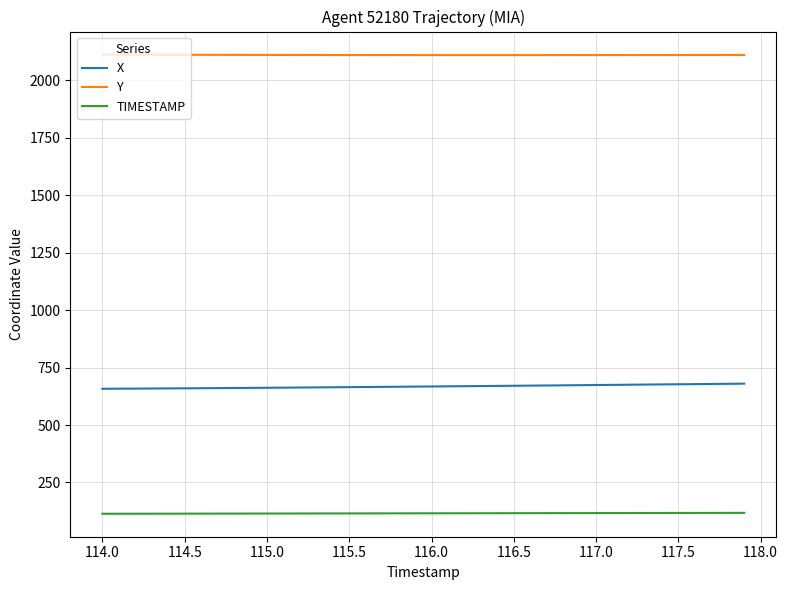

True or false: TIMESTAMP and X cross at least once.

False